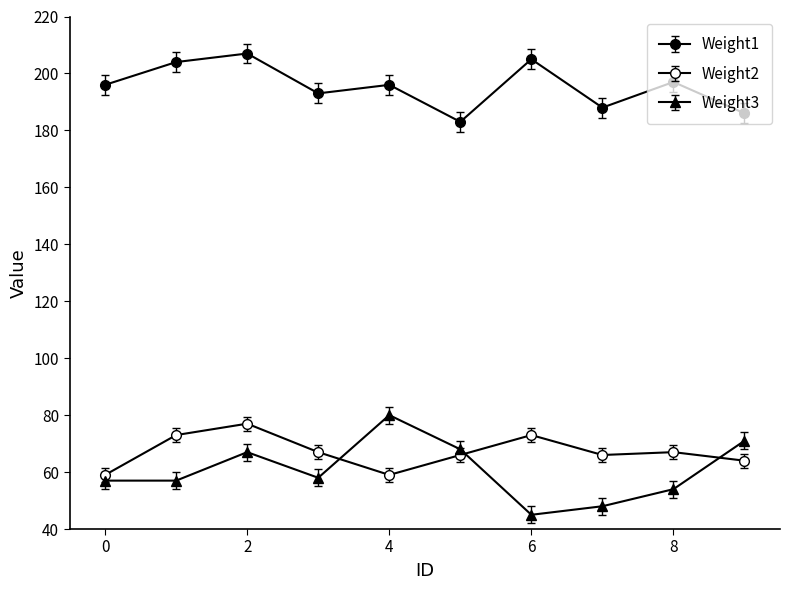

True or false: Weight1 has more than 2 interior local peaks.

True